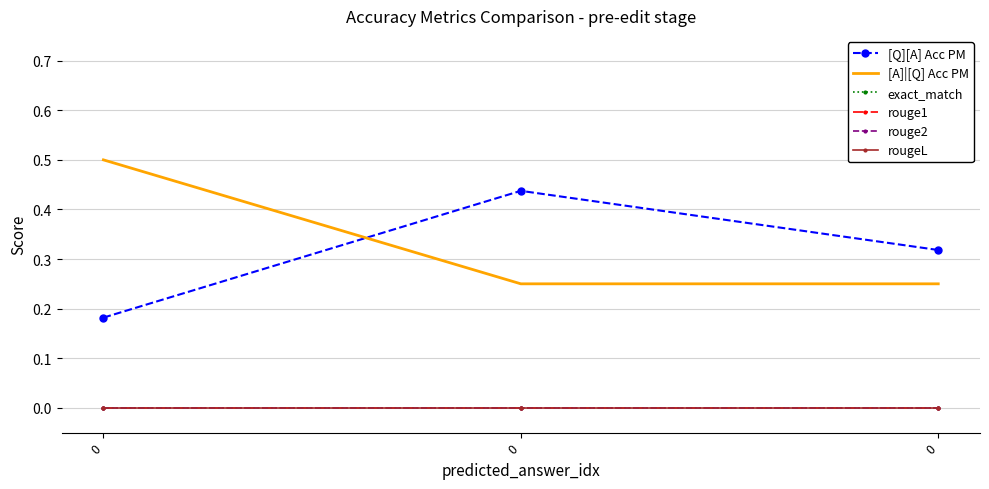

Is the value of rouge1 at 0 greater than the value of exact_match at 0?

No